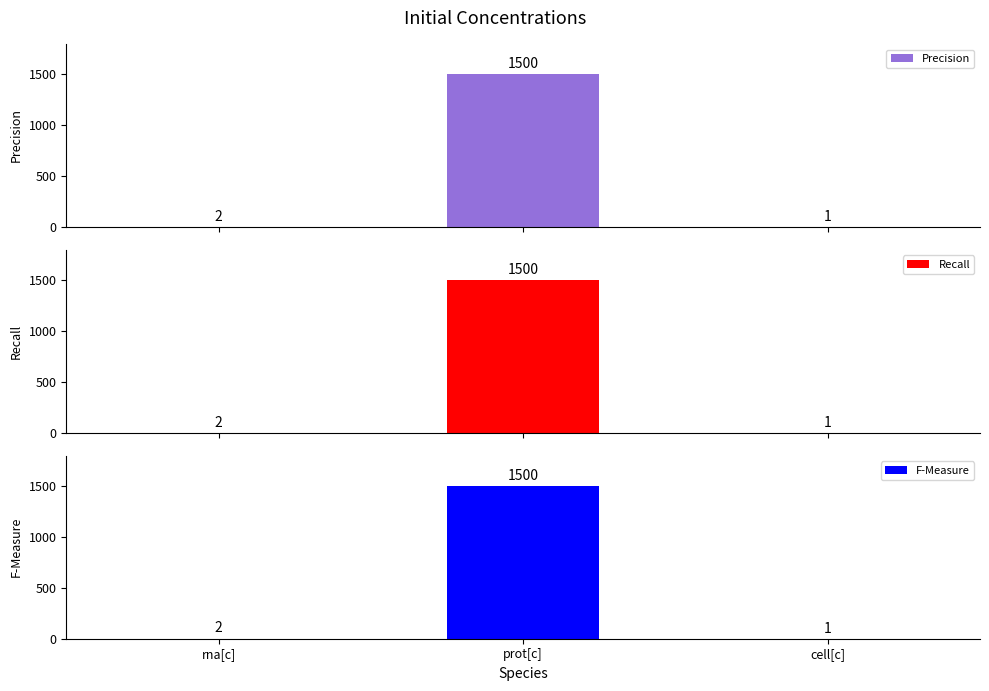

What is the value of the F-Measure bar at the 3rd from the left?

1